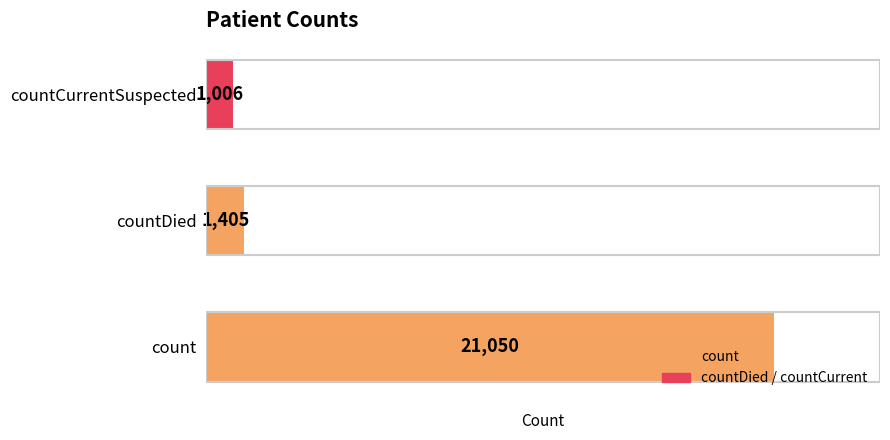

Where is the data nearest to the value 11028?

countDied